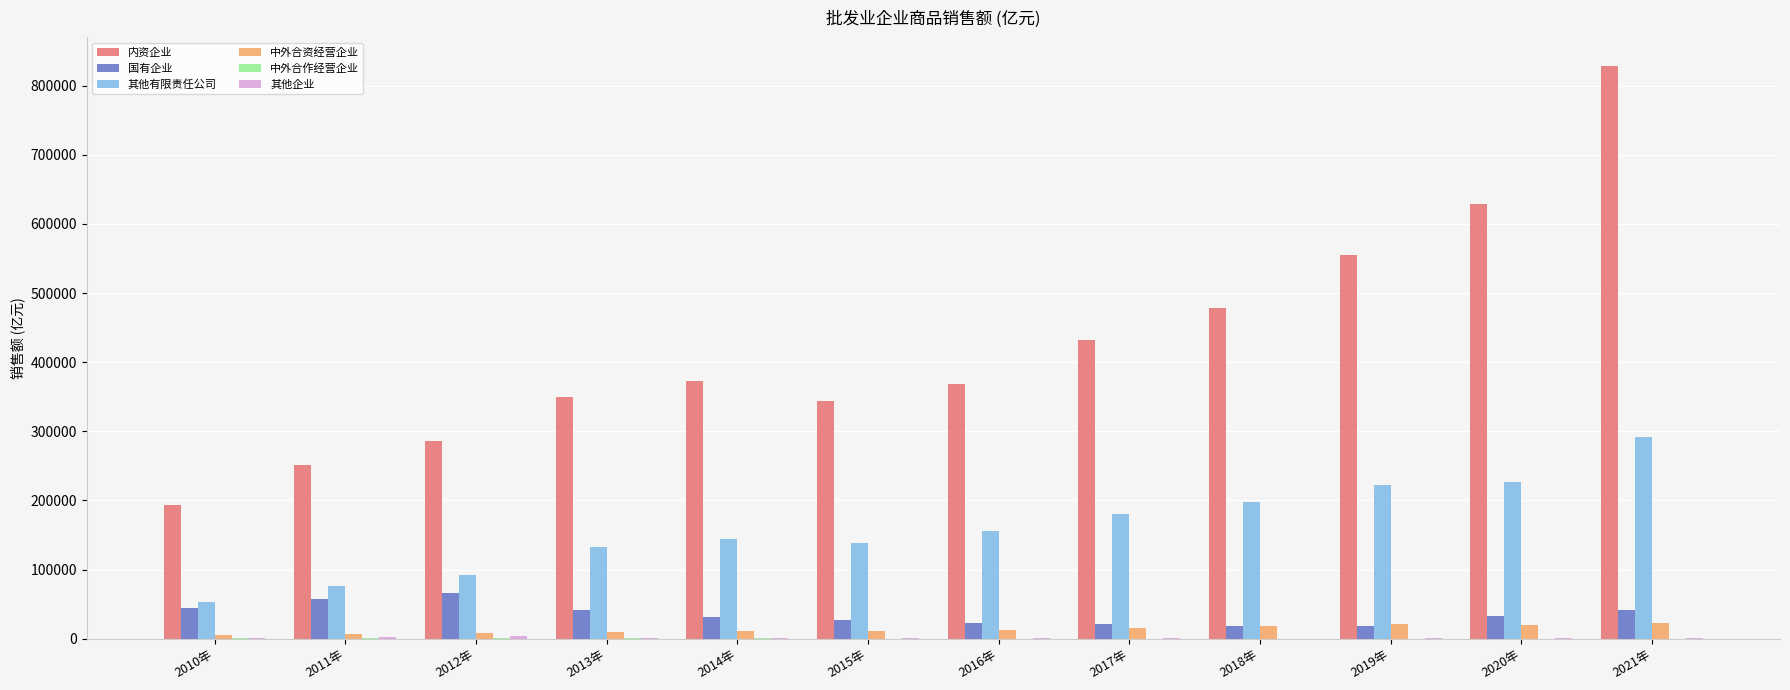

Which series changed the most between 2011年 and 2013年?

内资企业